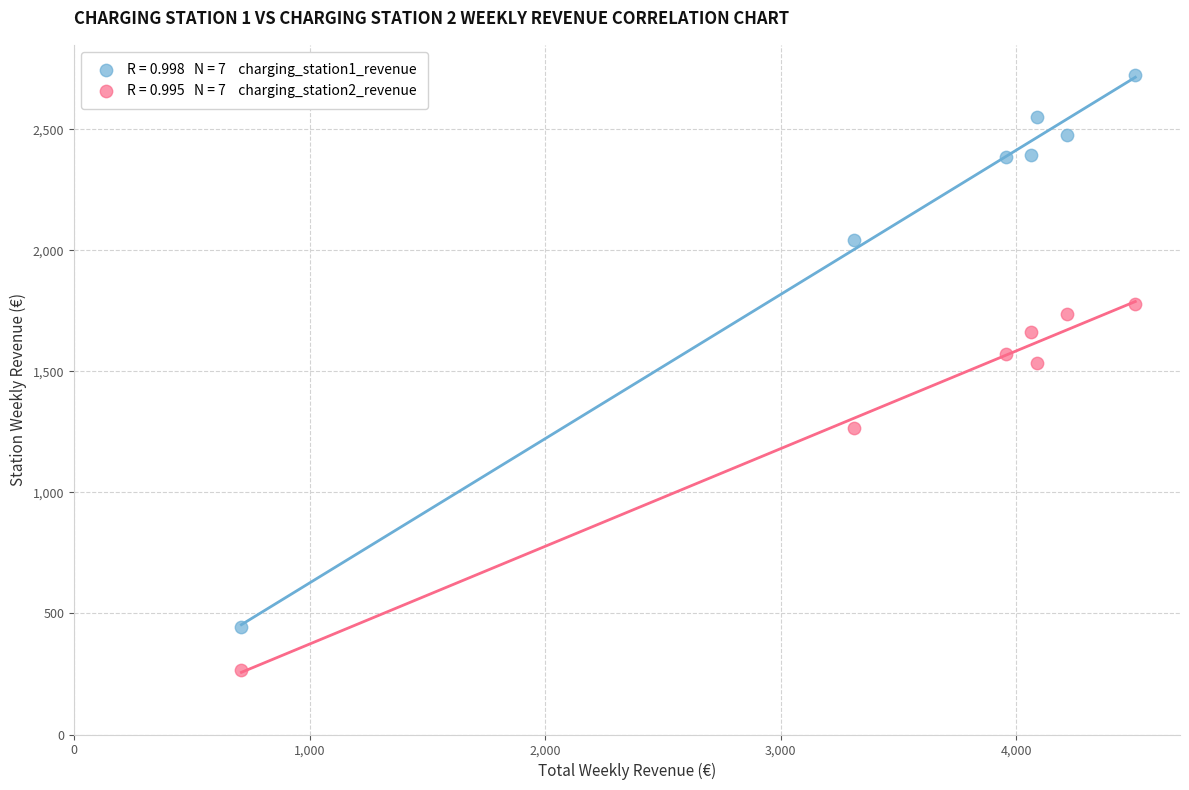

Across all series, what Y value is closest to 1496?

1535.8